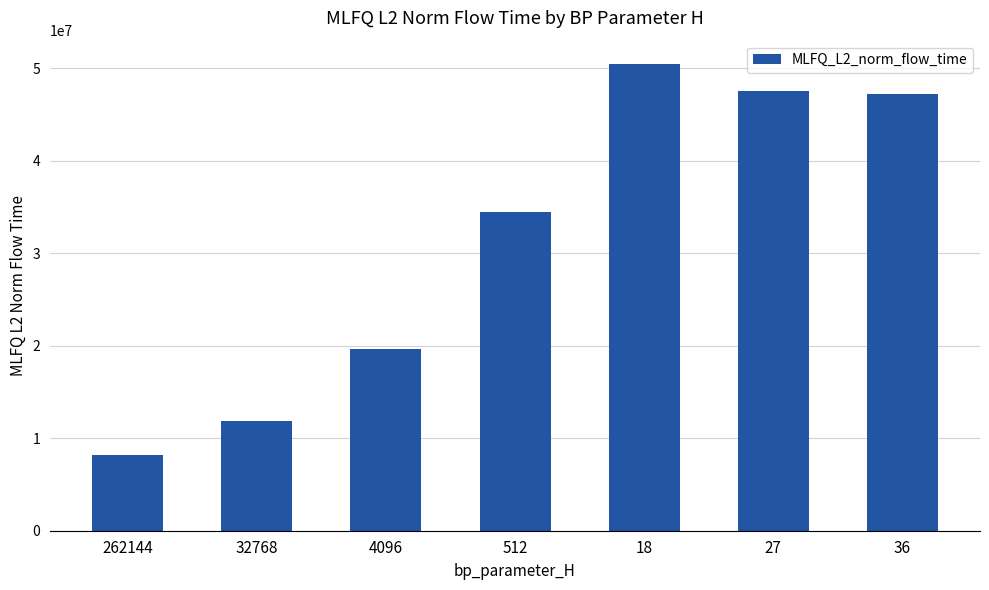

The value at 262144 is 5258125.3. True or false?

False